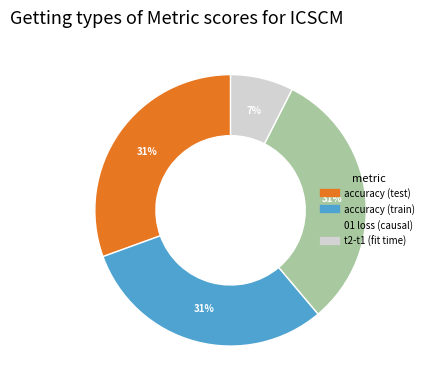

What is the smallest slice in the pie chart?

t2-t1 (fit time)